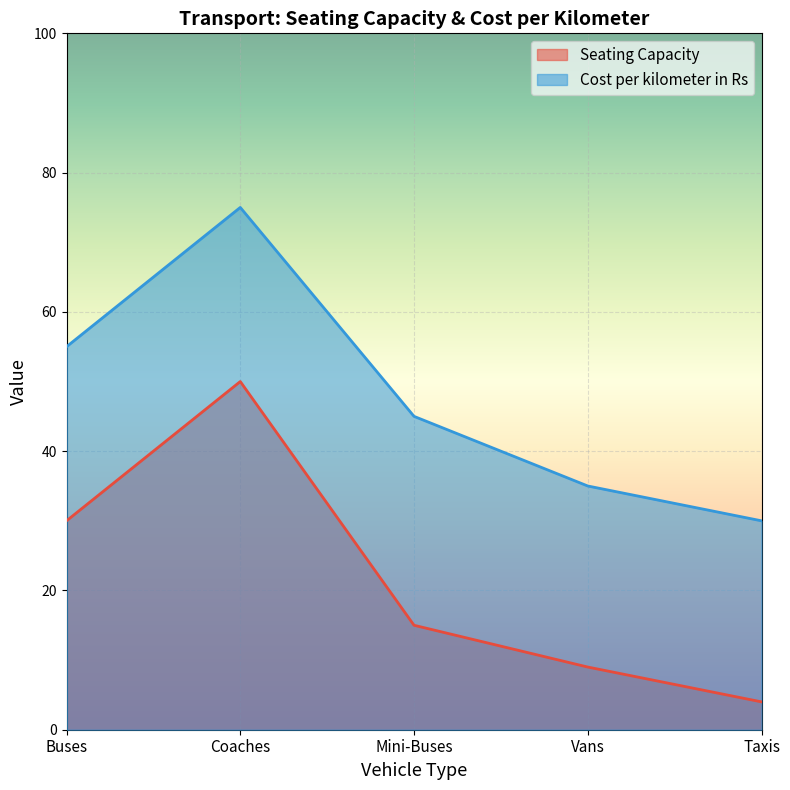

How many lines are shown in the chart?

2